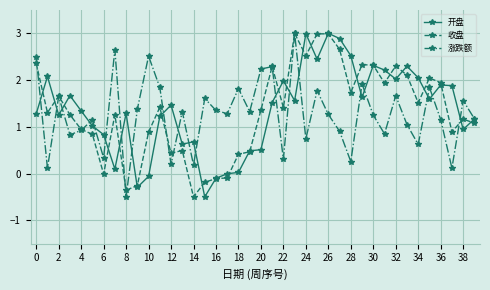

How many series are shown in this chart?

3